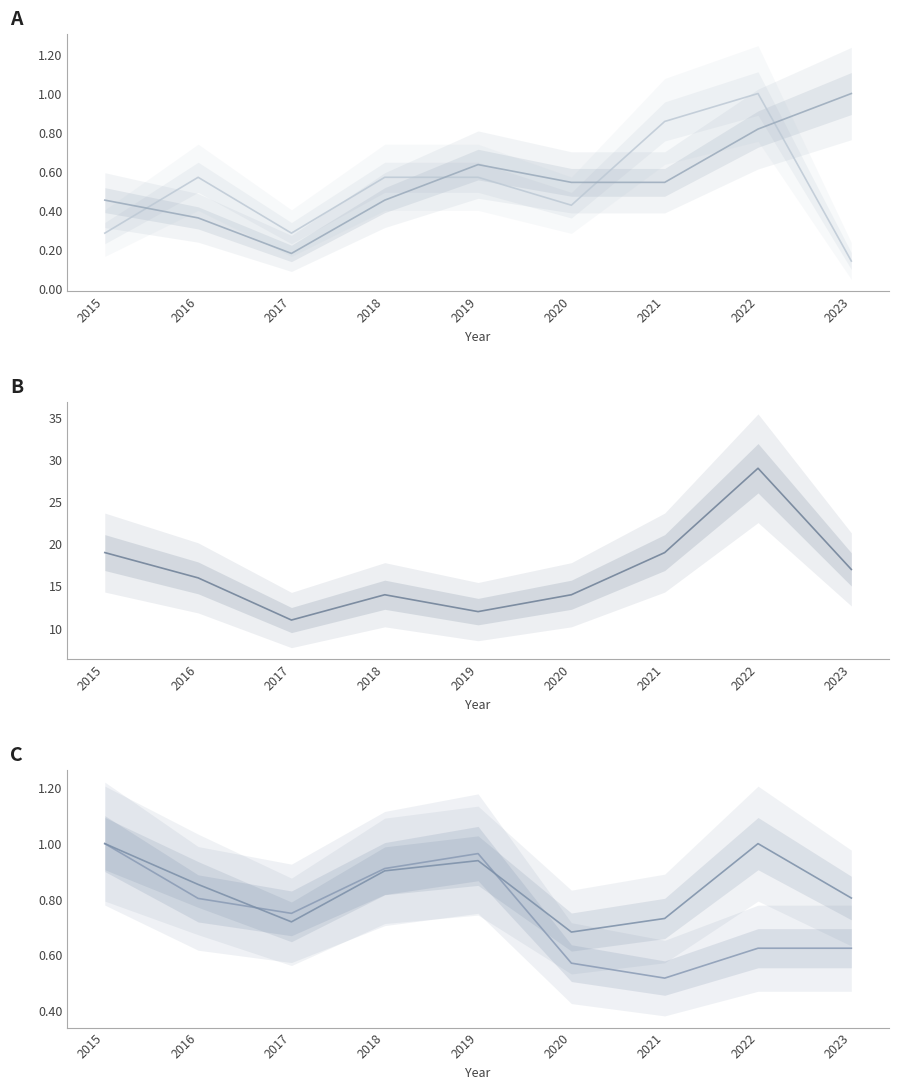

Does the chart have visible grid lines?

No